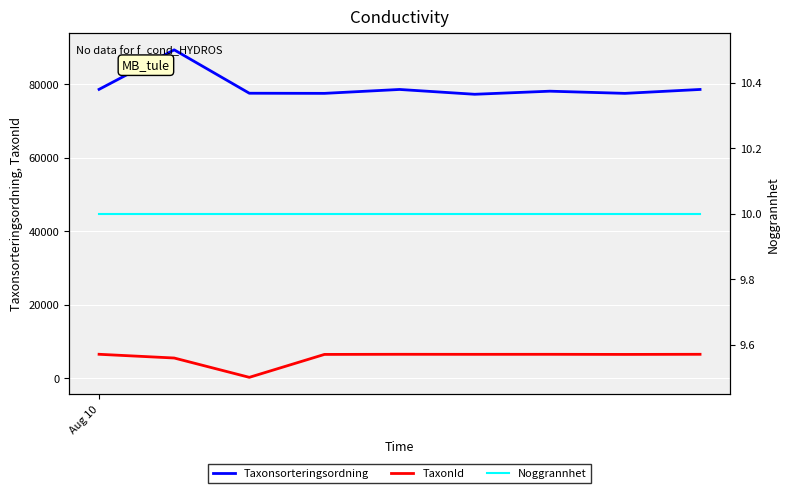

True or false: TaxonId and Taxonsorteringsordning cross at least once.

False